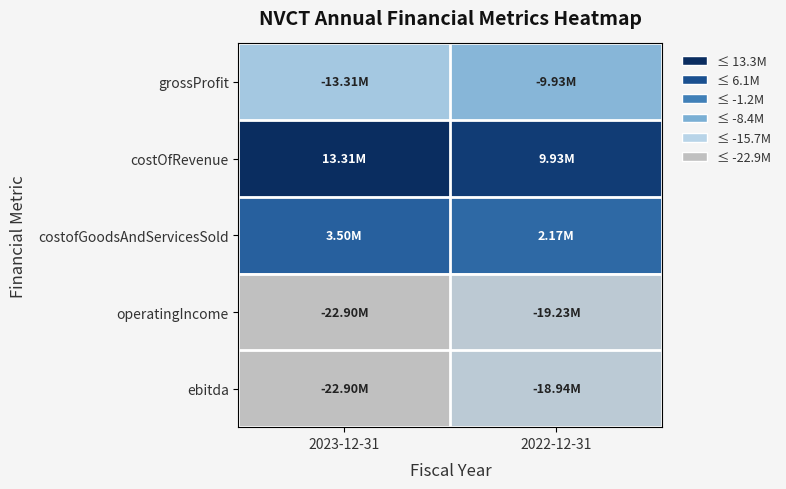

Rank the series by their maximum value, from lowest to highest.

operatingIncome, ebitda, grossProfit, costofGoodsAndServicesSold, costOfRevenue